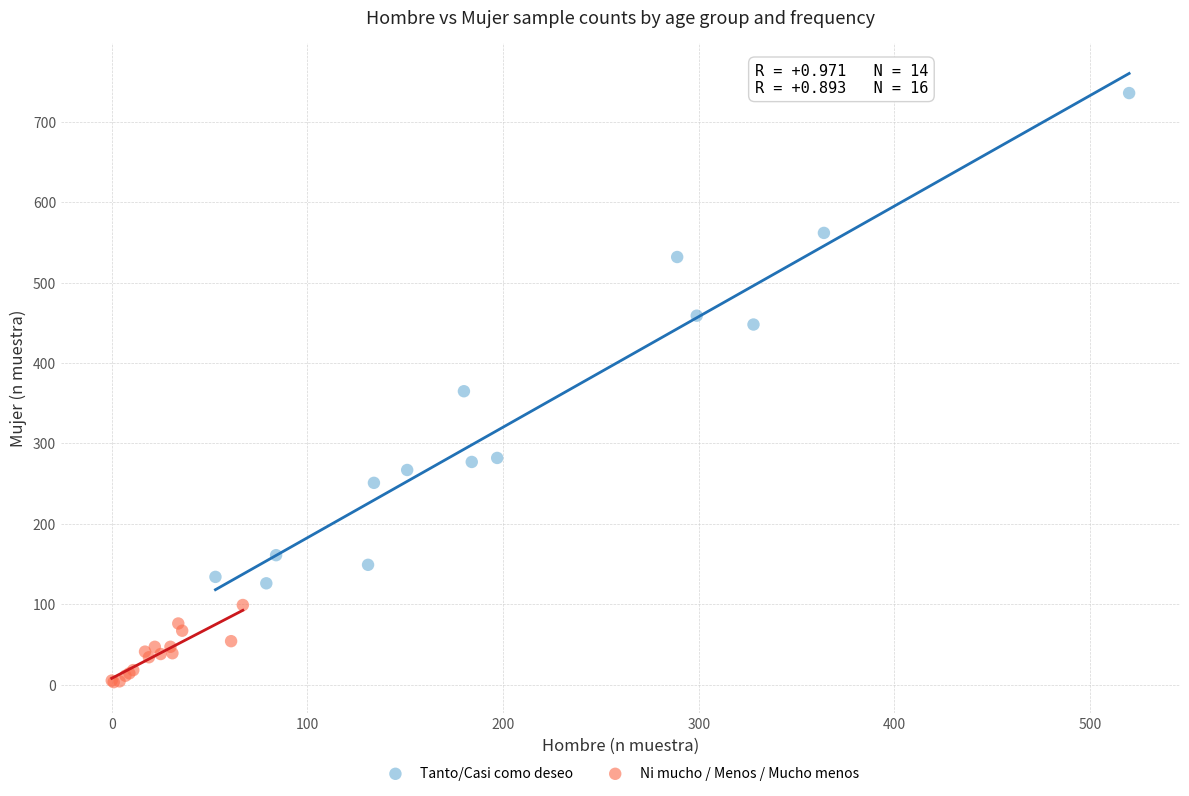

Which series reaches the minimum Y coordinate?

Ni mucho / Menos / Mucho menos